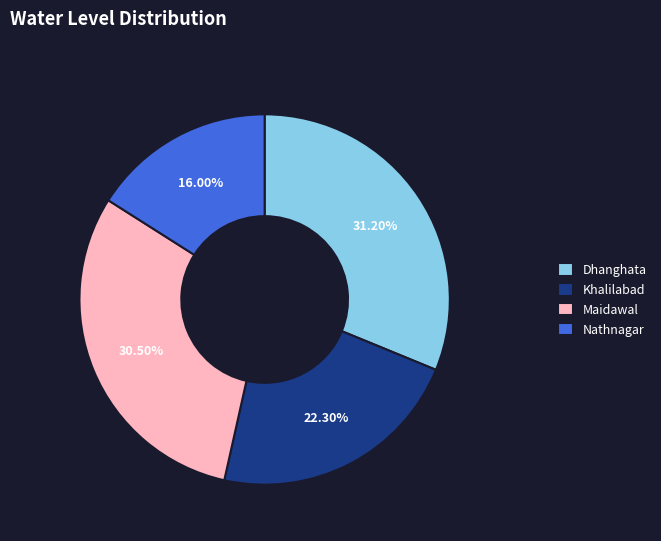

To the nearest percent, what is the combined percentage of Maidawal and Khalilabad?

53%